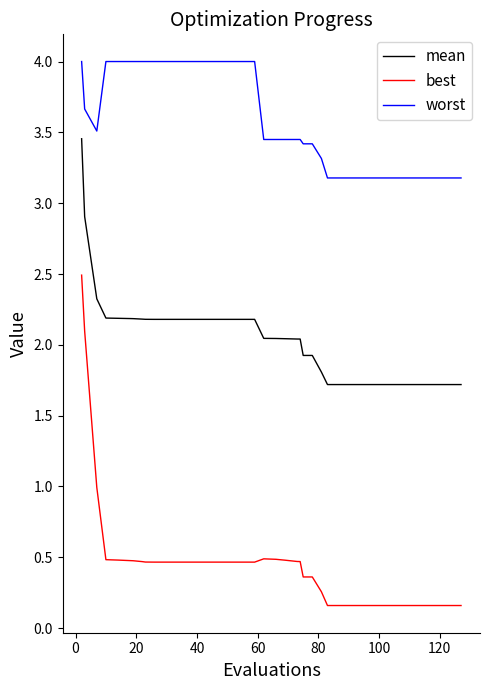

Which series has the widest spread of values?

best